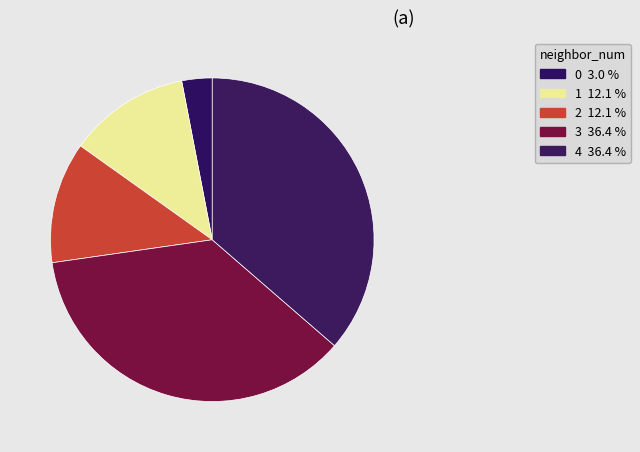

Approximately how many times larger is the value at 1 compared to 2?

1.0